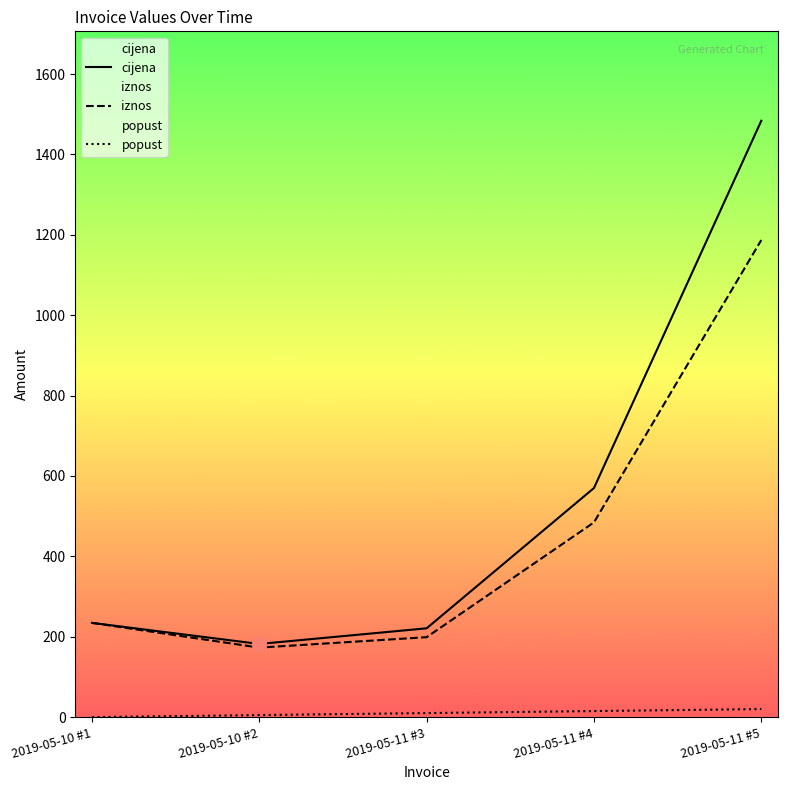

Which series has the widest spread of values?

cijena